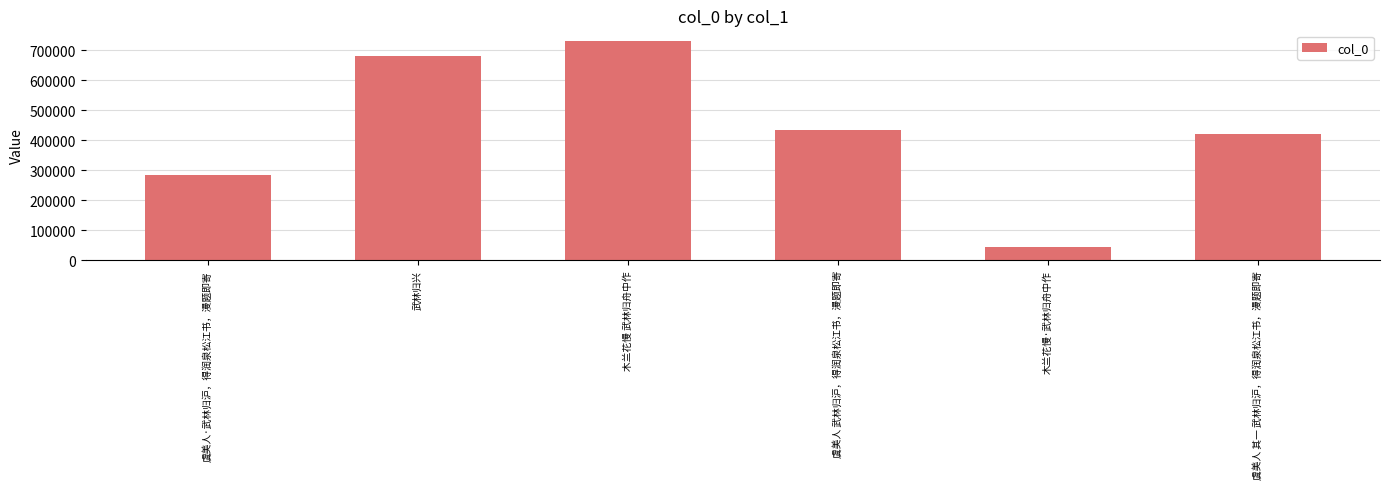

Rank the categories by value from lowest to highest.

木兰花慢·武林归舟中作, 虞美人·武林归沪，得润泉松江书，漫题即寄, 虞美人 其一 武林归沪，得润泉松江书，漫题即寄, 虞美人 武林归沪，得润泉松江书，漫题即寄, 武林归兴, 木兰花慢 武林归舟中作